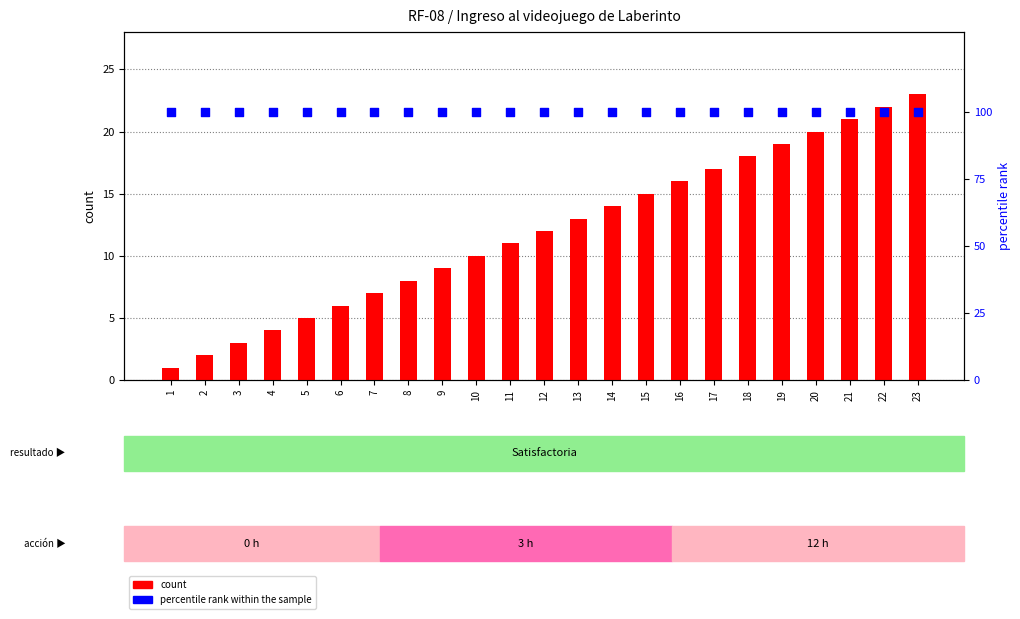

Which series contains the lowest Y value?

count